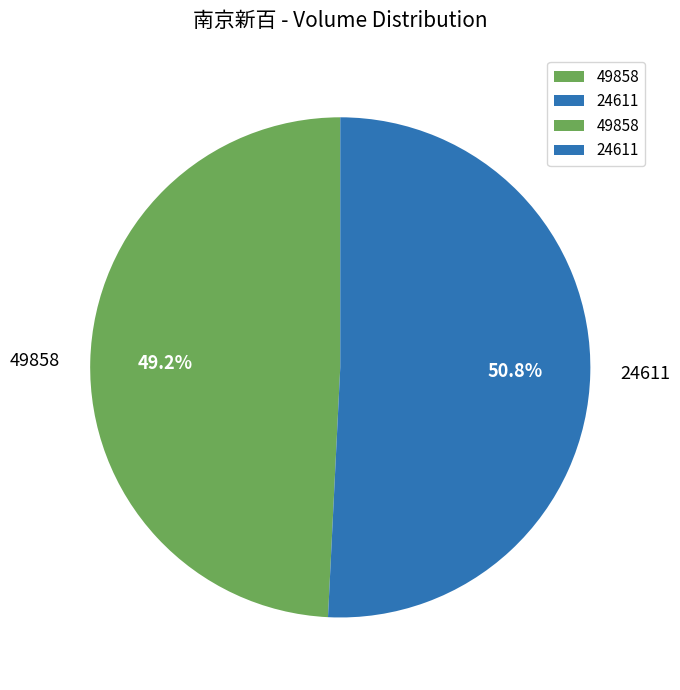

Rank the categories by value from lowest to highest.

49858, 24611